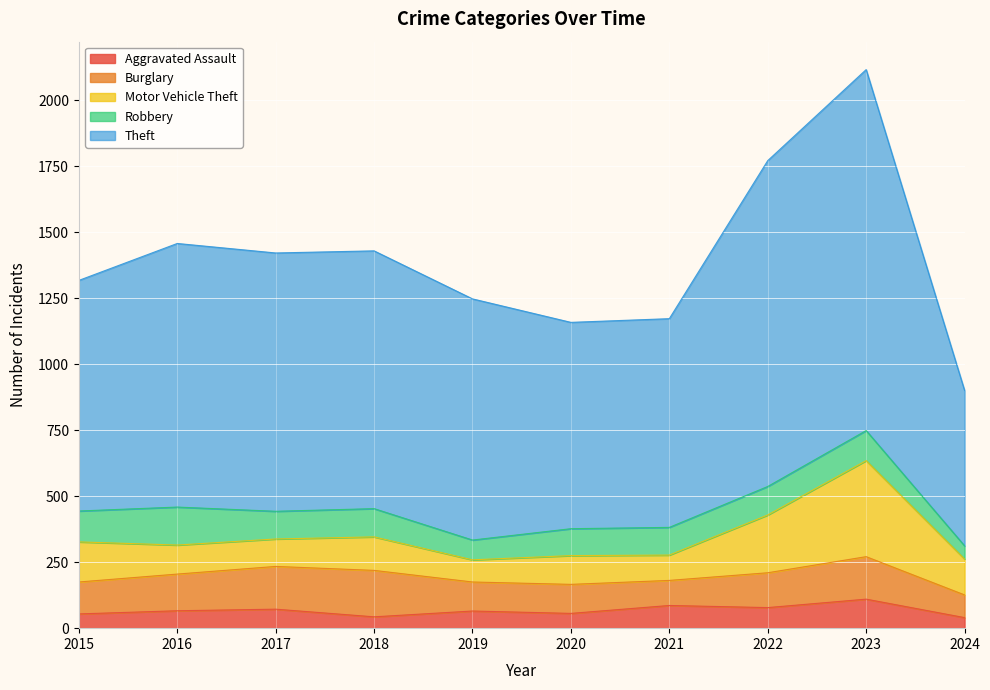

How many categories are shown in the chart?

10